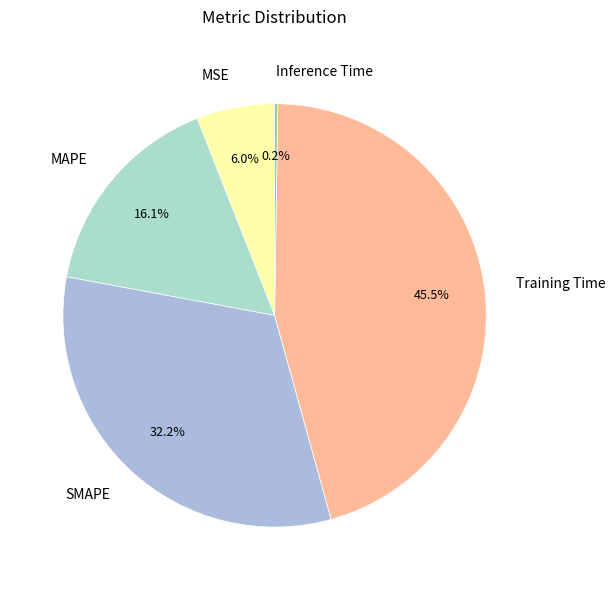

What percentage is NOT represented by MSE?

94.0%